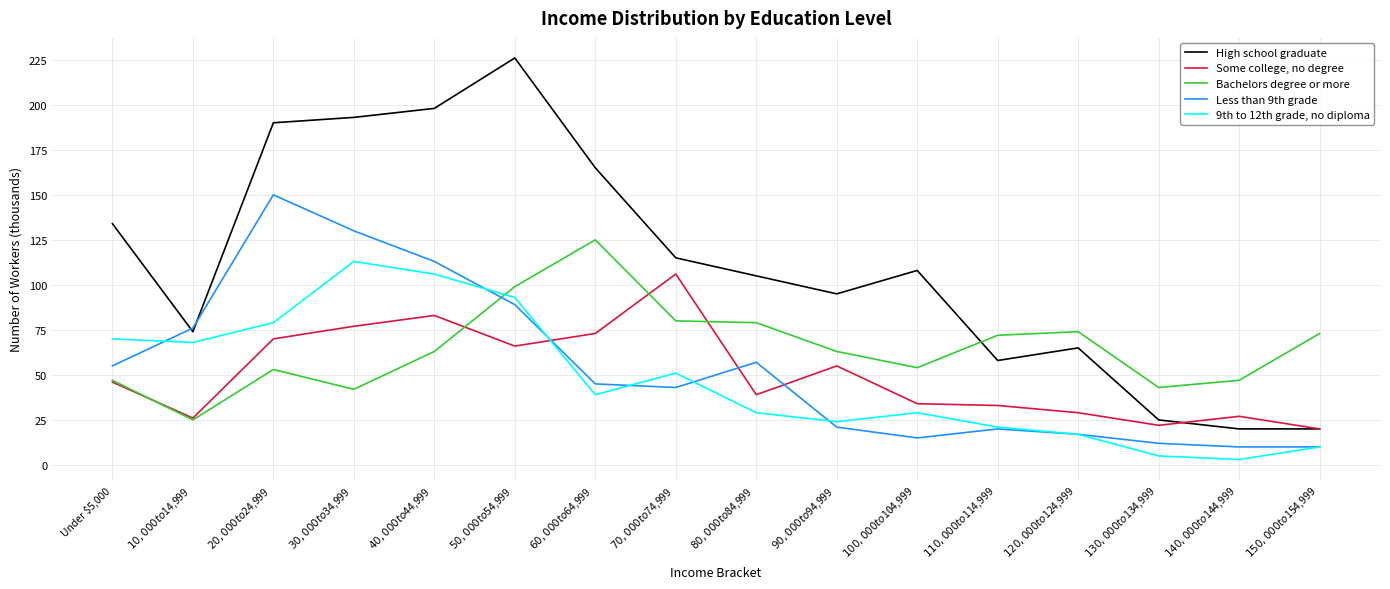

Between which two adjacent categories do Less than 9th grade and Bachelors degree or more first intersect?

$40,000 to $44,999 and $50,000 to $54,999